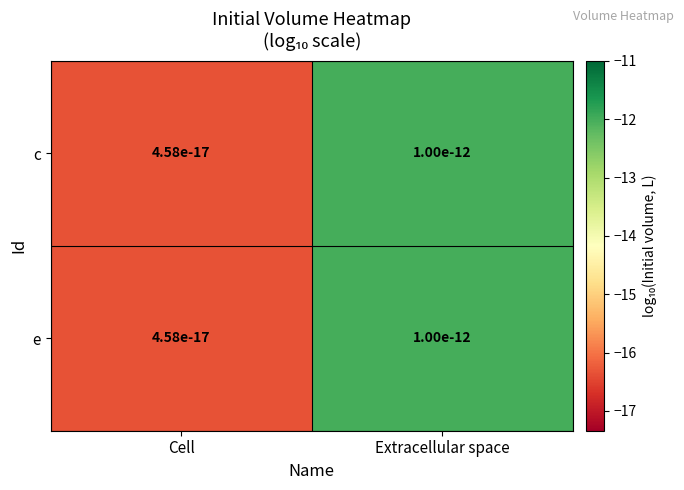

What is the average value of the c series?

-14.2